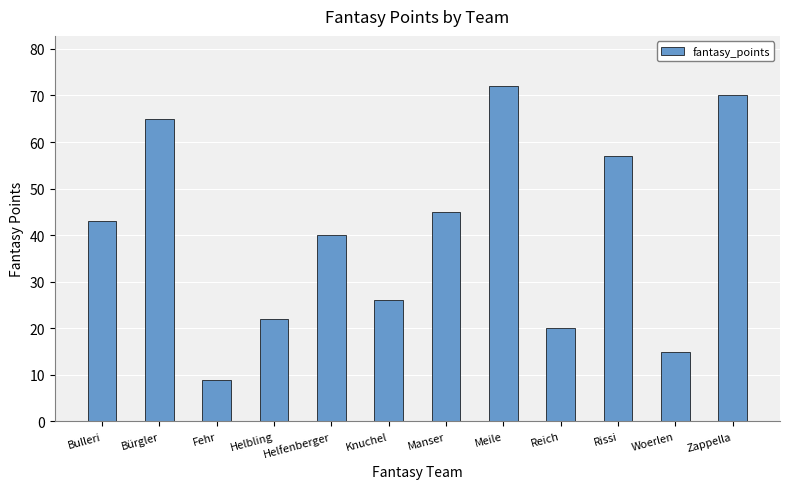

Between Zappella and Meile, which is larger?

Meile